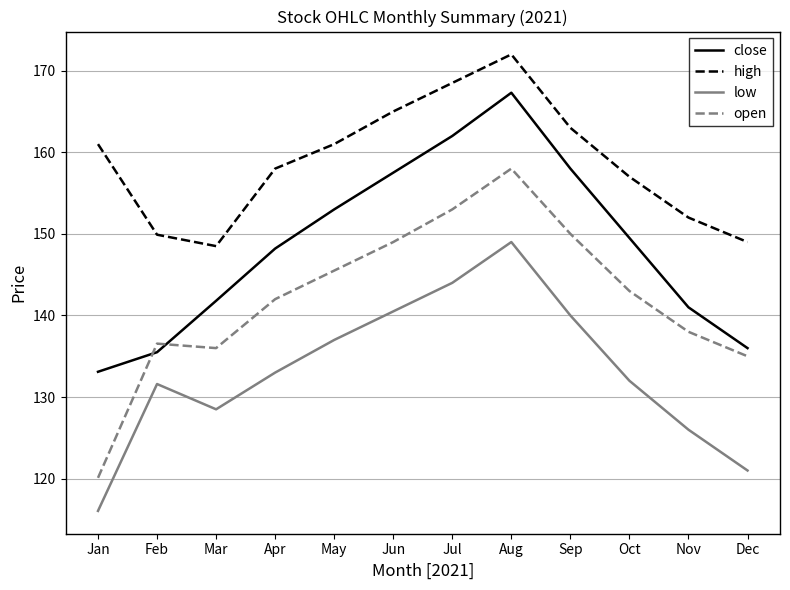

The low series shows 221.5 at Sep. True or false?

False